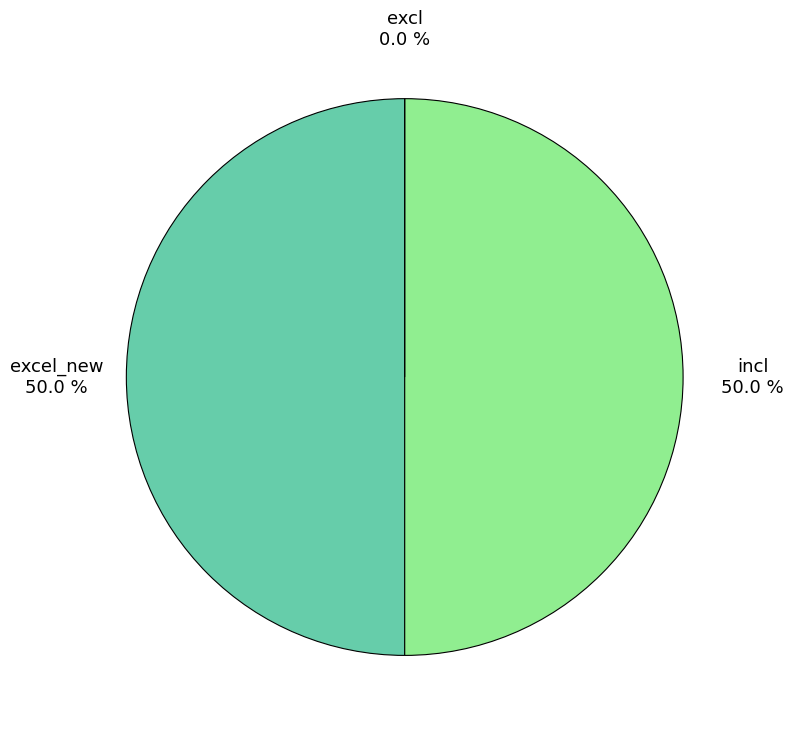

The excl slice represents 8% of the pie. True or false?

False